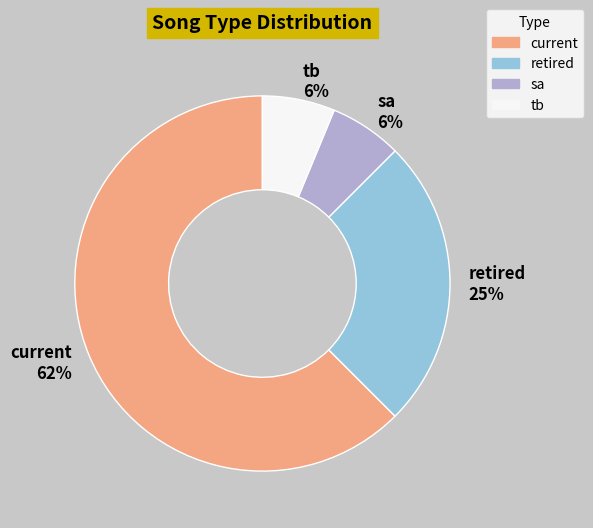

How many slices are in this pie chart?

4